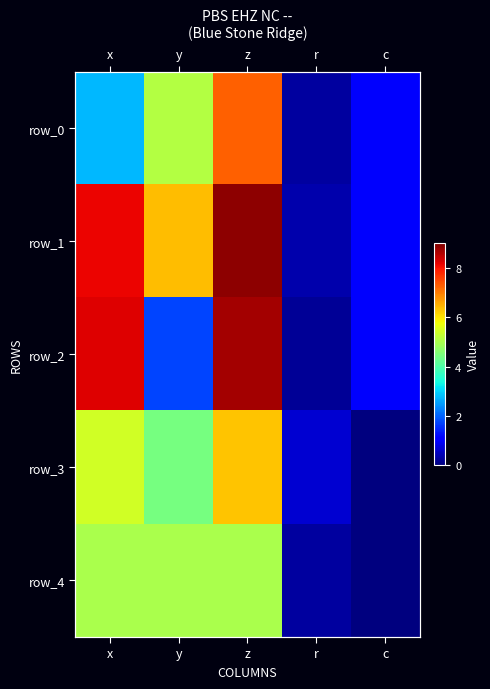

Is it true that row_4 equals 5.0 at x?

True